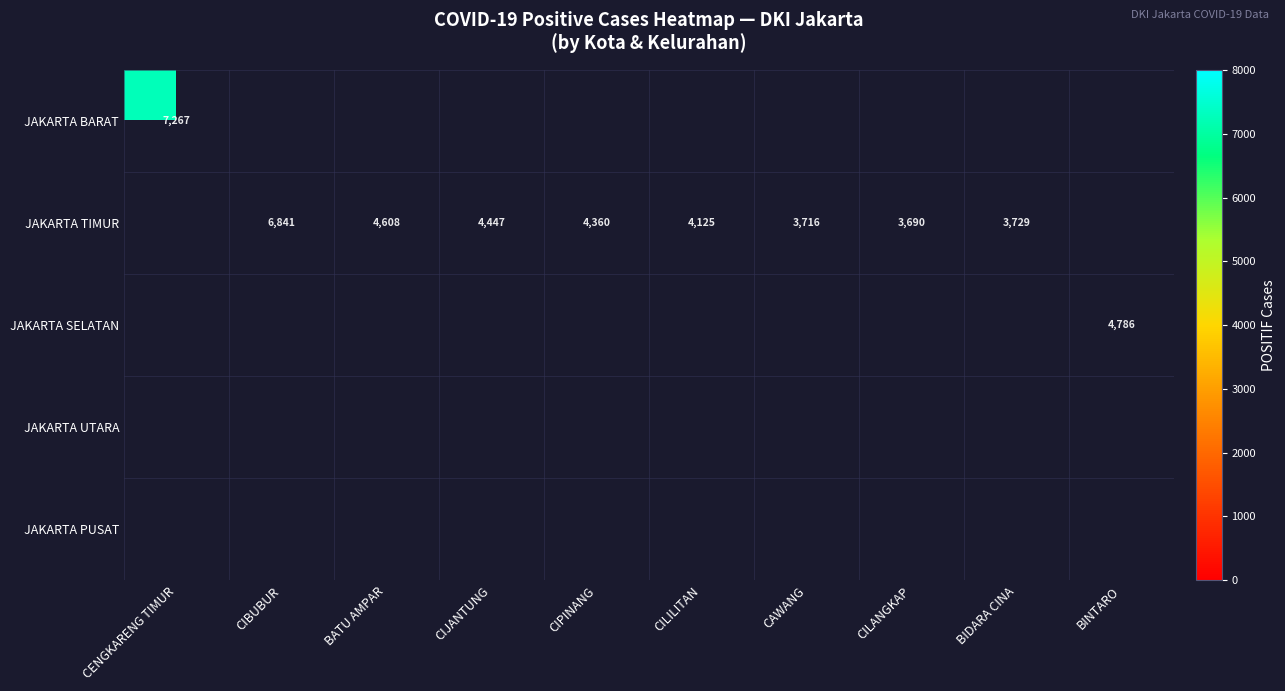

How many distinct data groups are displayed?

5